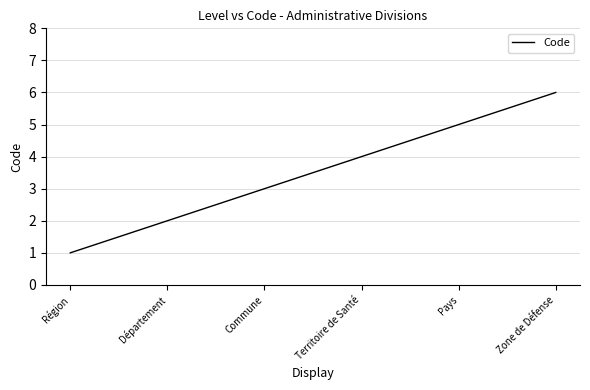

Is it true that the value at Zone de Défense is 6?

True